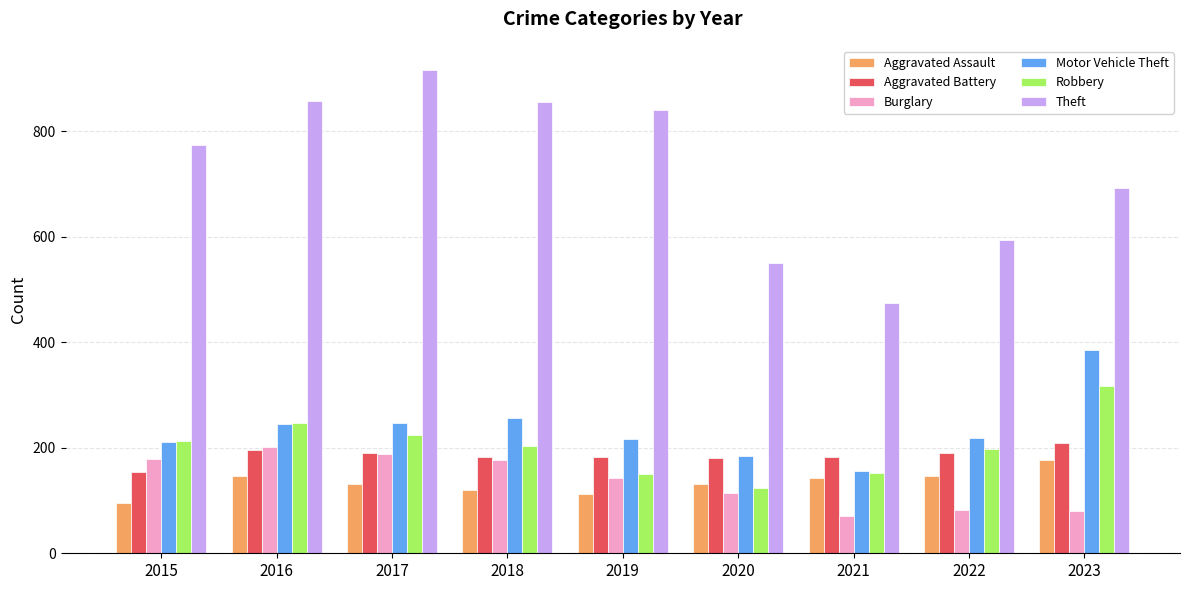

Is it true that Motor Vehicle Theft equals 106 at 2023?

False